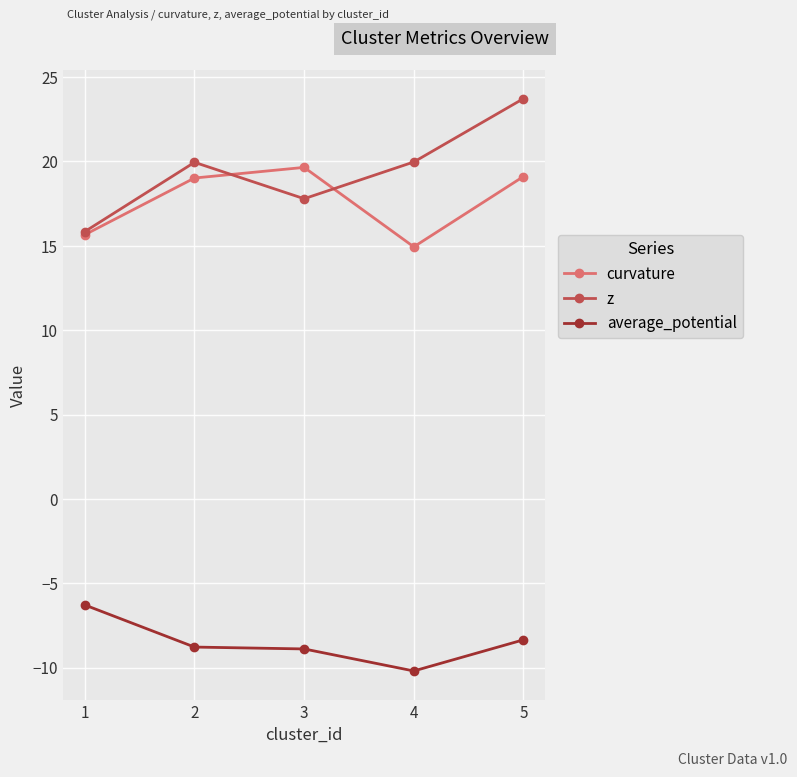

The value of z at 3 is 28.2. True or false?

False